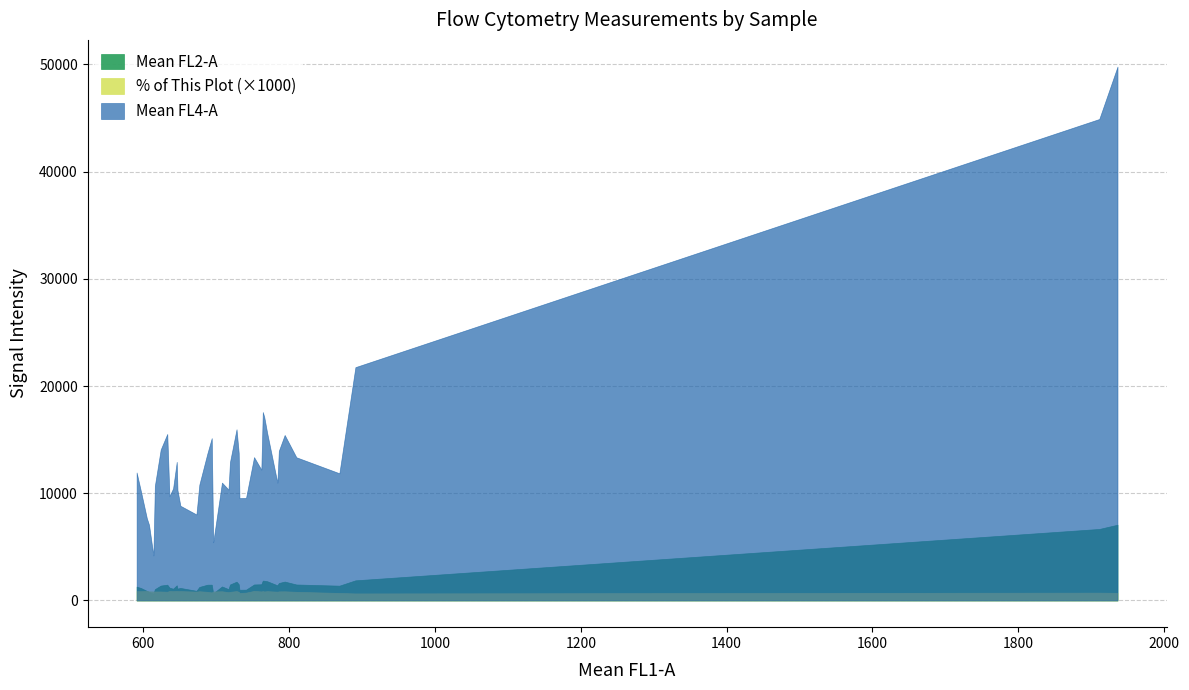

Which series has the largest range (max minus min)?

Mean FL4-A